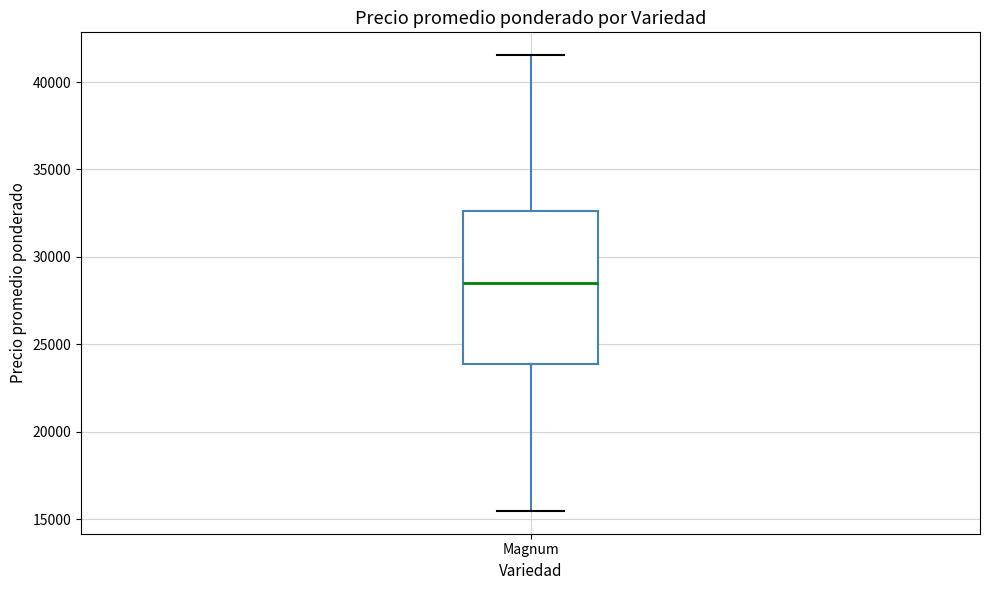

Transcribe this box plot: give where the median line is, the range the box spans, and where the two whiskers end, as read against the y-axis. The values are not printed on the chart, so give them approximately, as read against the axis.

median 28500, box 24000 to 32500, whiskers 15500 to 41500